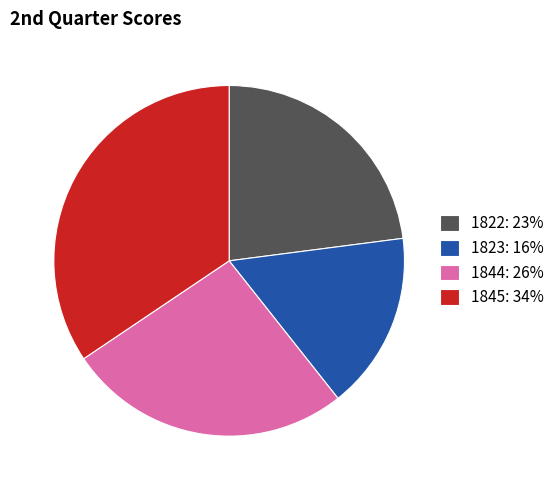

Does any single category account for the majority?

No